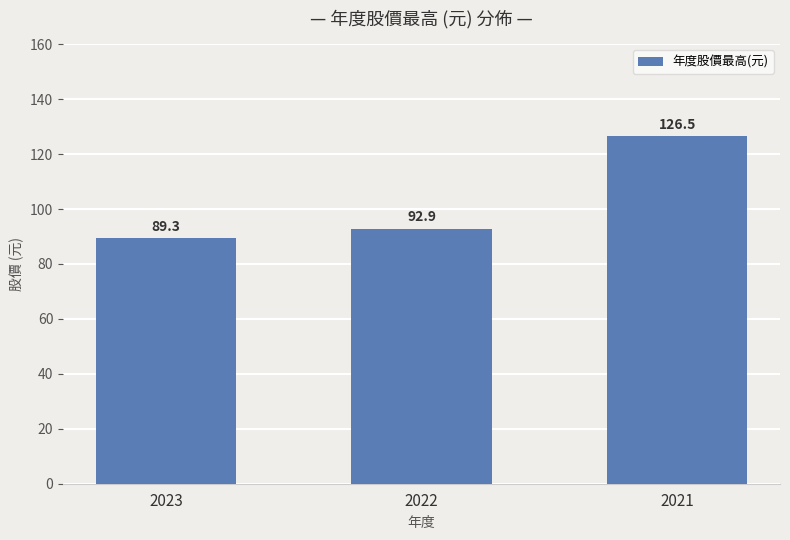

Reading left to right, extract all data points from this chart.

2023=89.3	2022=92.9	2021=126.5